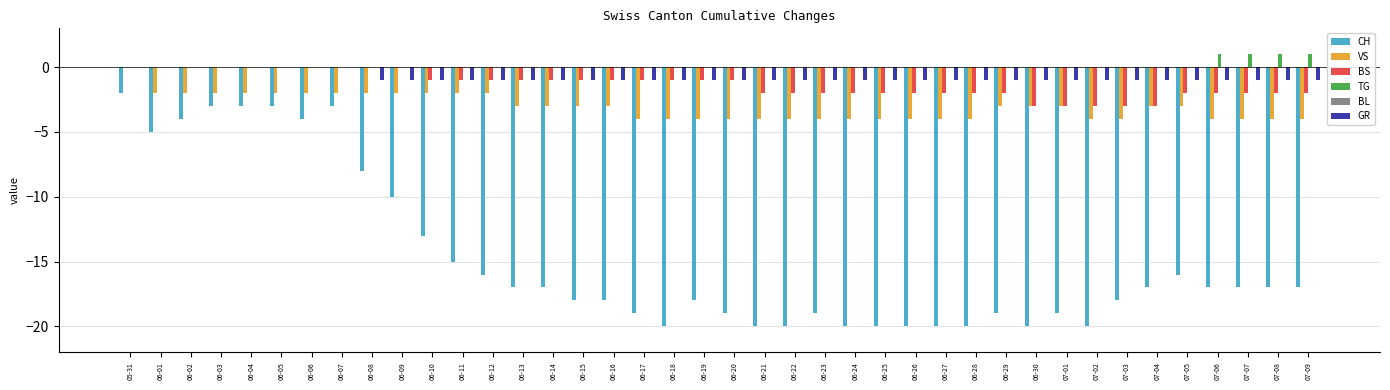

What is the sum of all BS values?

-54